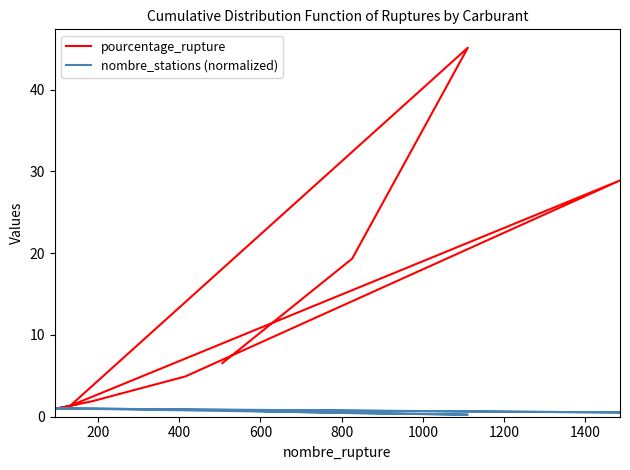

What is the sum of all pourcentage_rupture values?

110.5